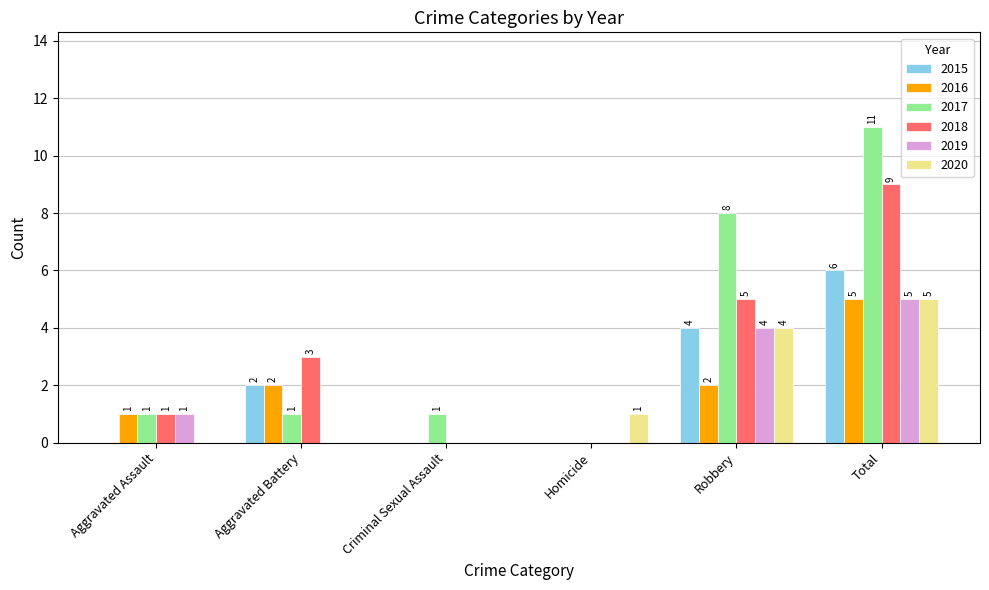

The value of 2019 at Homicide is -2. True or false?

False